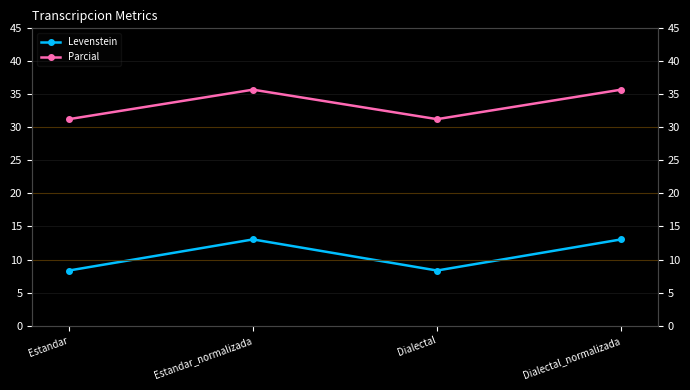

At which category does the chart reach its peak across all series?

Estandar_normalizada